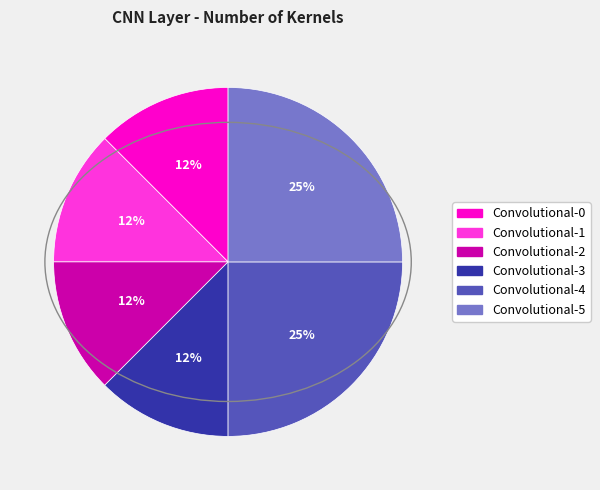

To the nearest percent, what is the average slice percentage?

17%